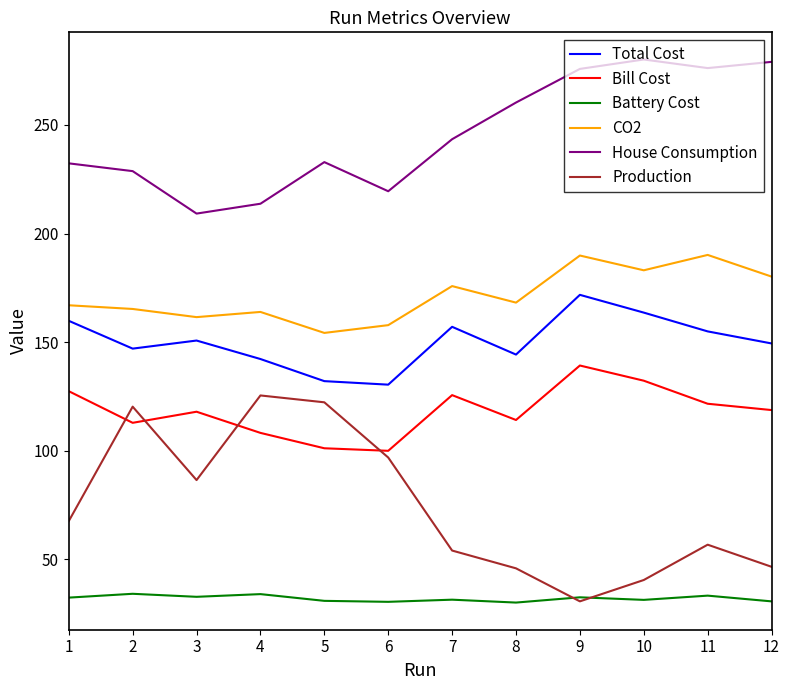

What is the difference between the highest and lowest values at 3?

176.4